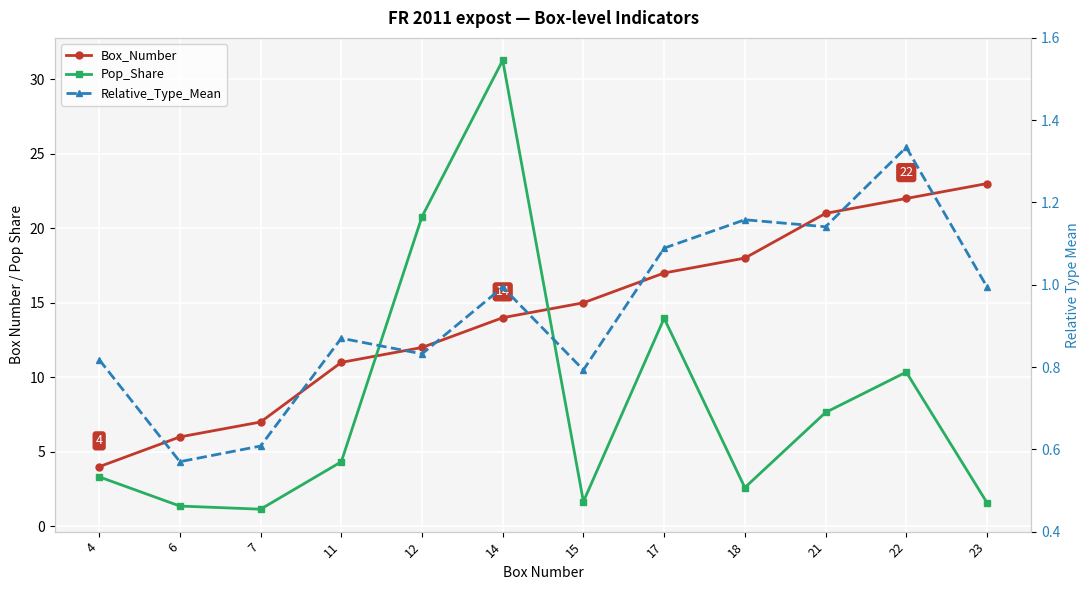

What is the total value across all series at 14?

46.3